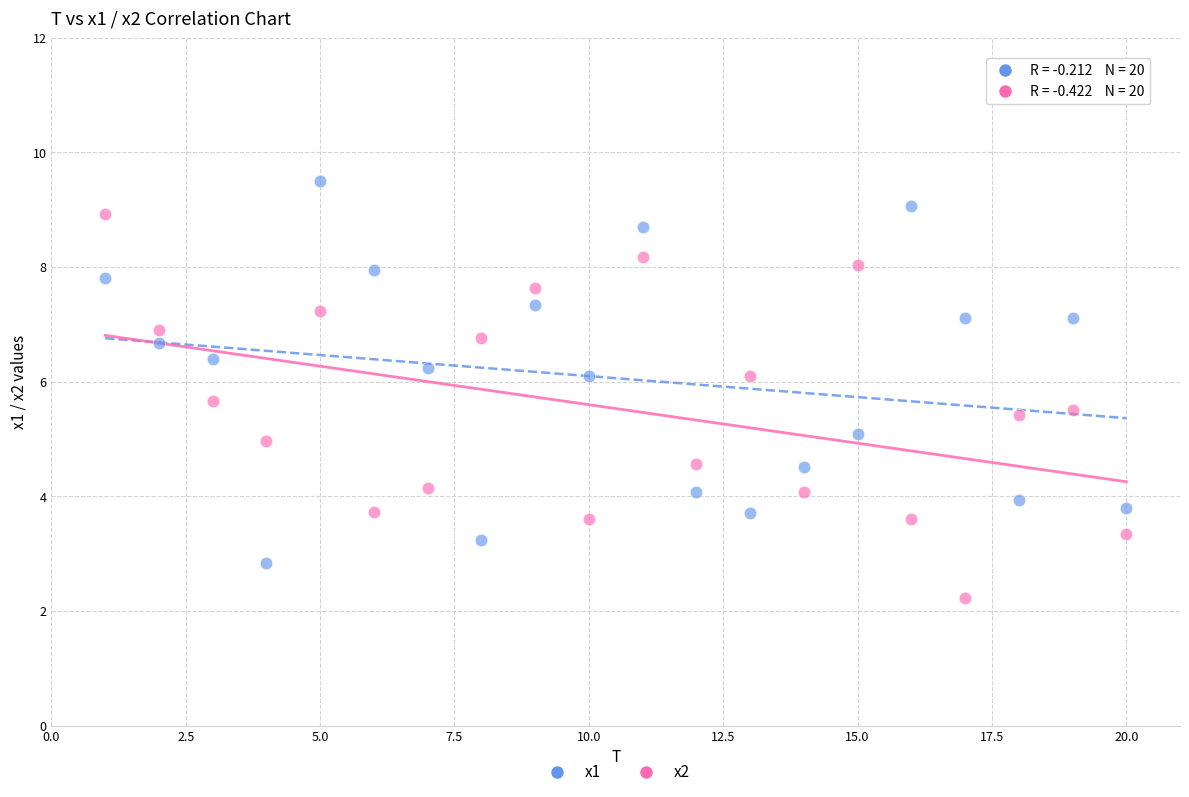

Which series reaches the maximum Y coordinate?

x1